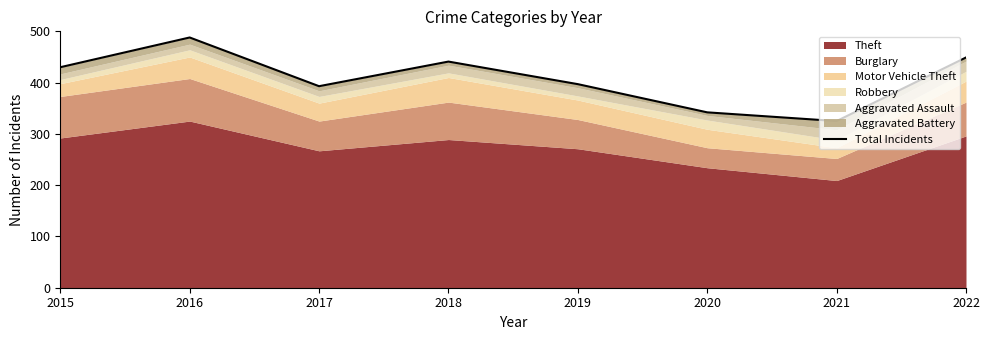

Rank the categories by value from lowest to highest.

2021, 2020, 2017, 2019, 2015, 2018, 2022, 2016